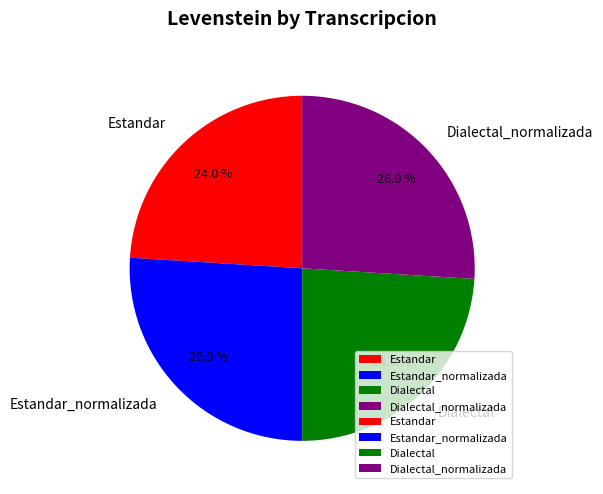

Does Estandar represent more than half of the total?

No